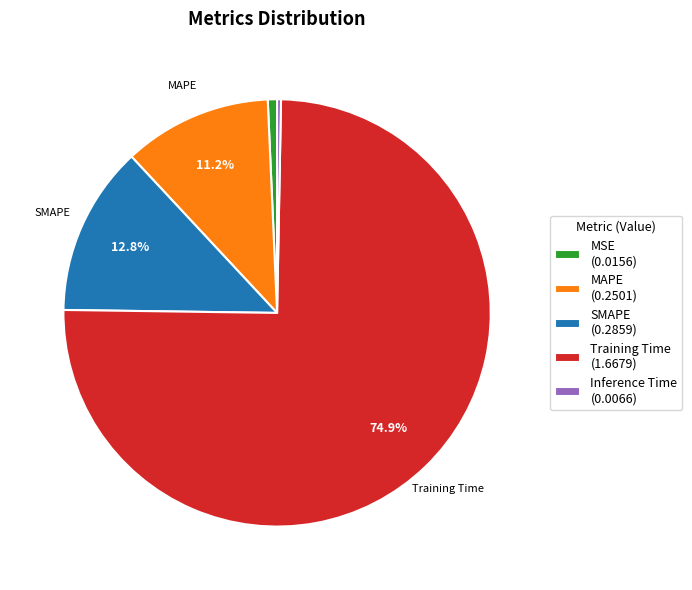

Is there a majority slice in this chart?

Yes